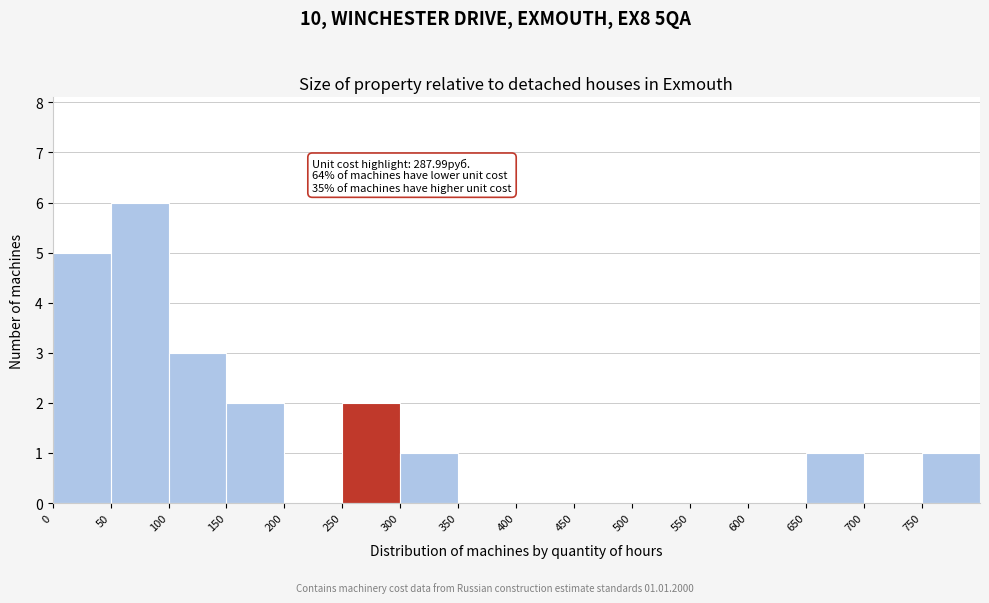

Which range on the x-axis has the tallest bar?

50 to 100